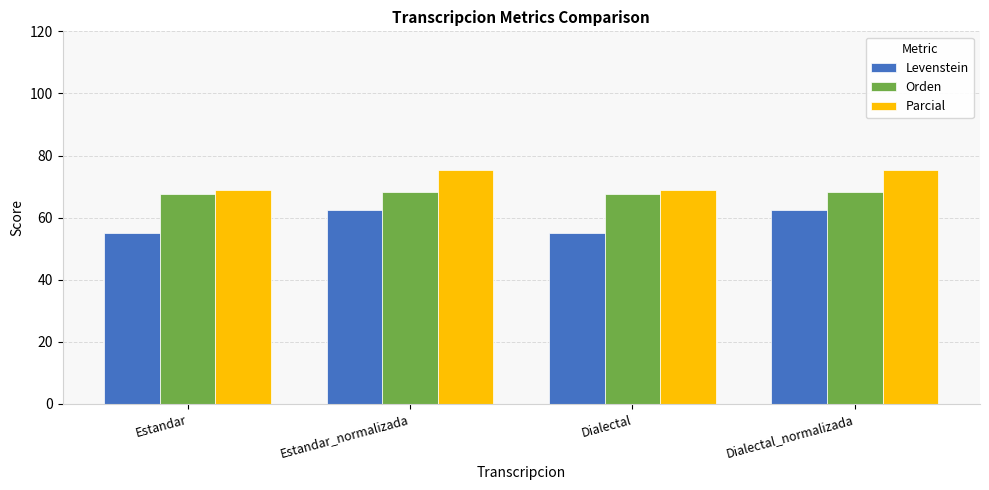

What is the label of the 3rd bar from the right?

Estandar_normalizada